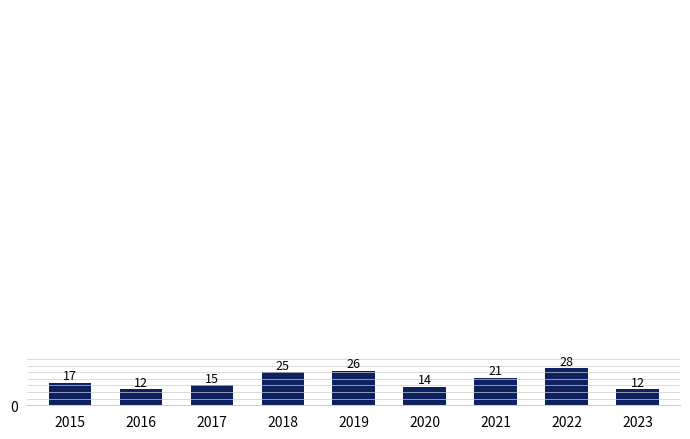

Reading left to right, transcribe all the data shown in this chart.

2015=17	2016=12	2017=15	2018=25	2019=26	2020=14	2021=21	2022=28	2023=12